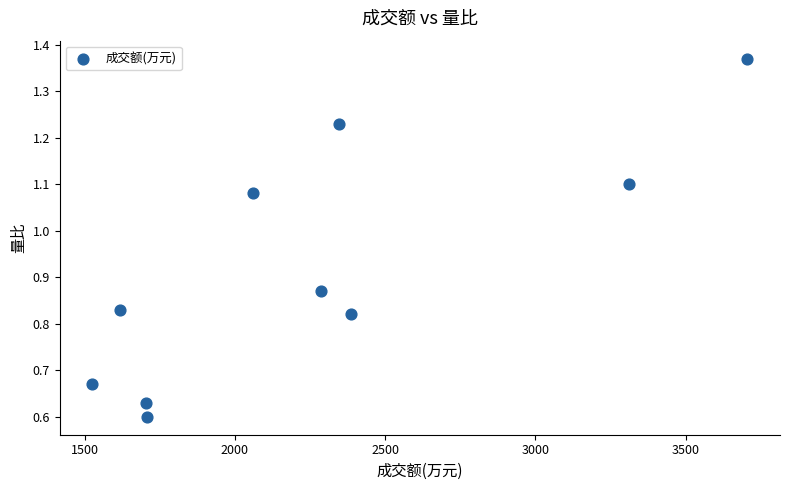

What is the average X value?

2264.9